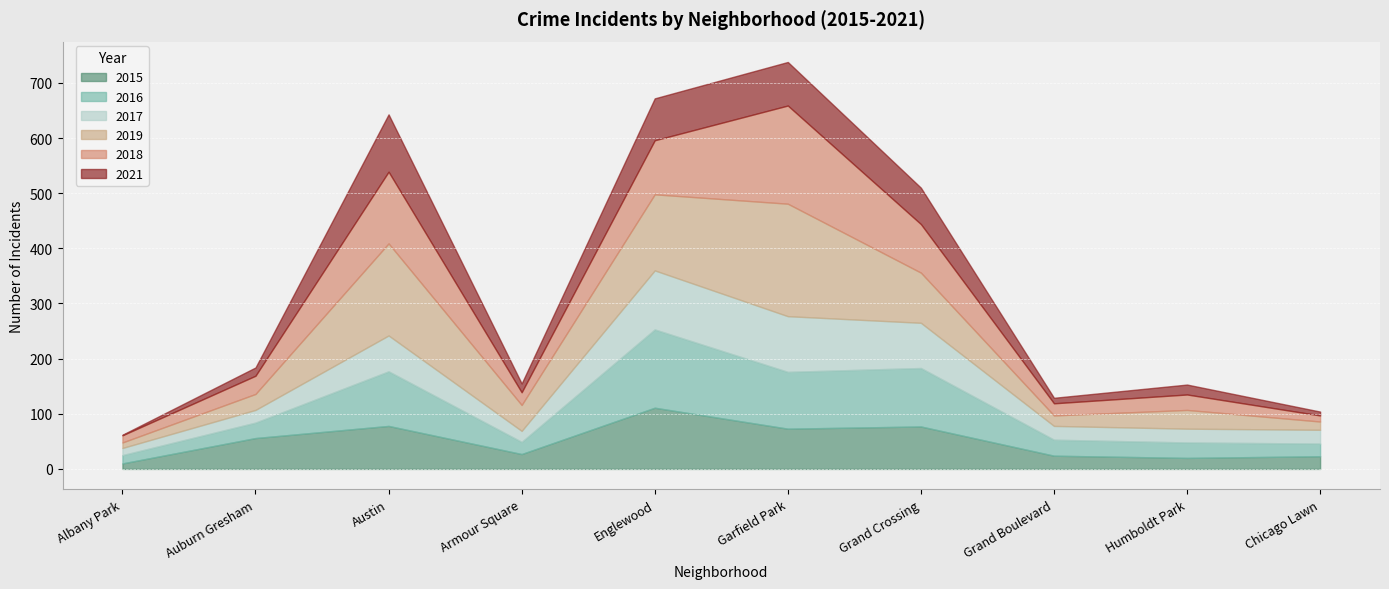

What is the lowest value of the 2015 series?

10